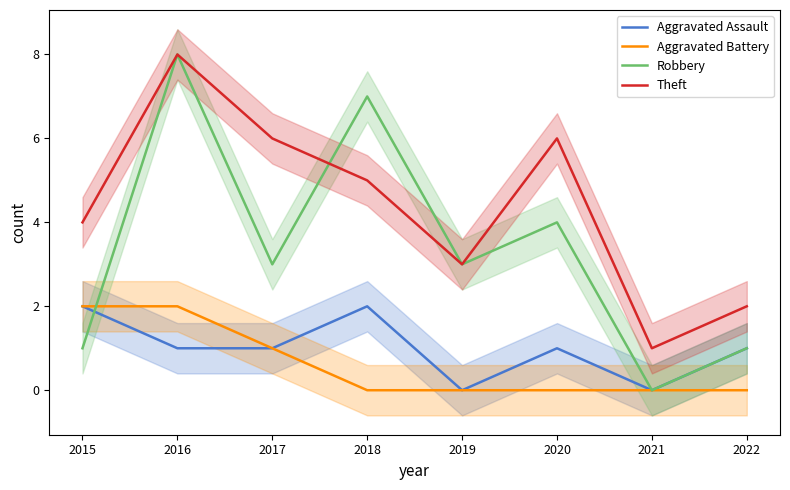

Between 2019 and 2022, which is larger?

2022